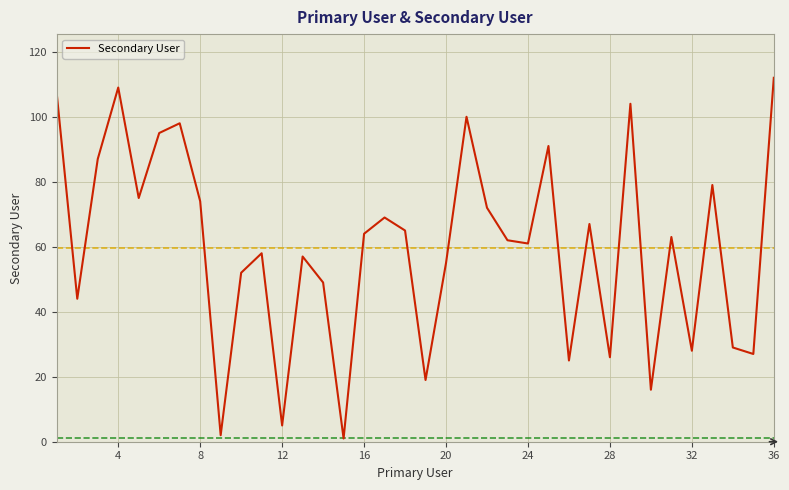

What is the difference between the maximum and minimum values?

111